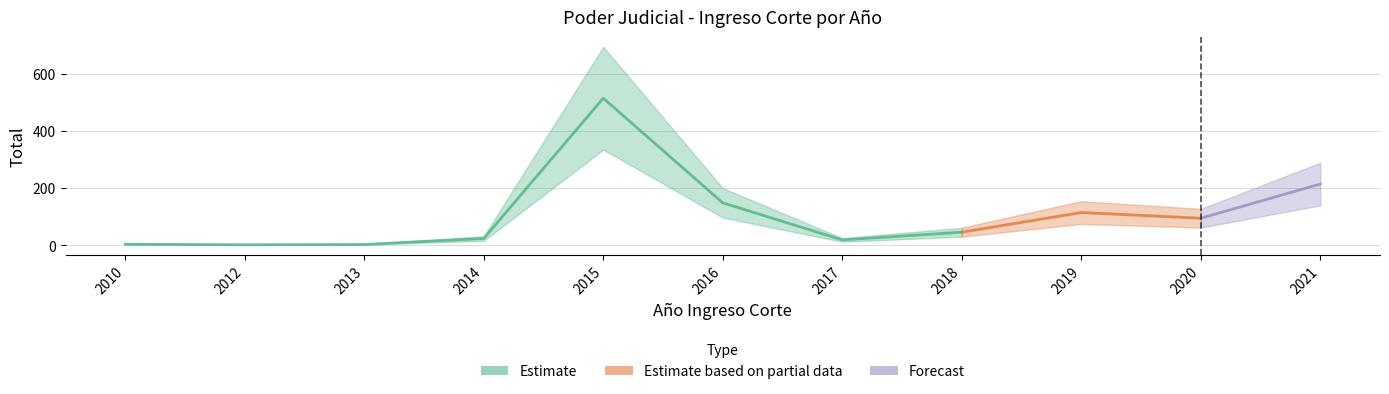

Between 2016 and 2019, which is larger?

2016